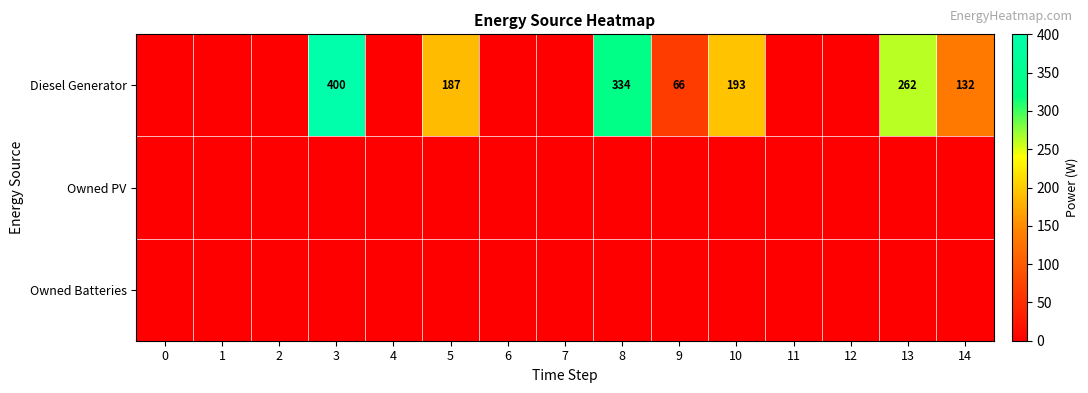

The Diesel Generator series shows 187 at 5. True or false?

True